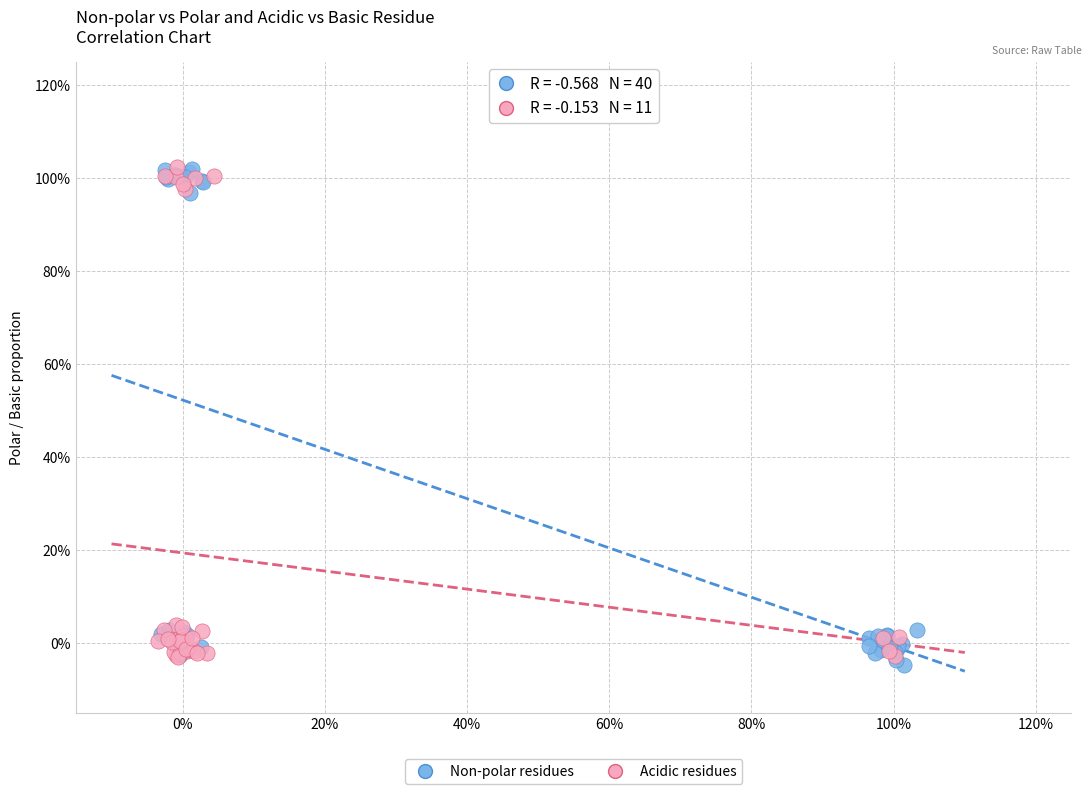

What are all the series names shown in the legend?

Non-polar residues, Acidic residues